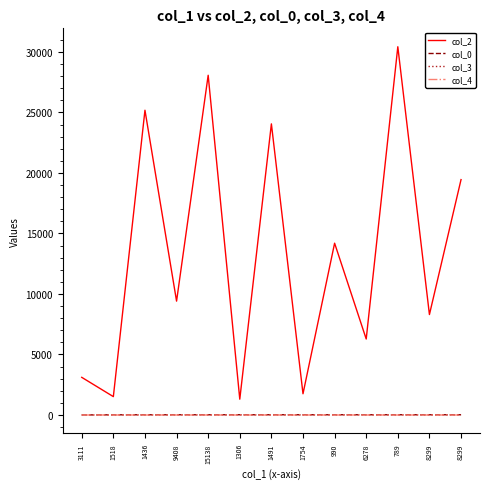

What are all the series names shown in the legend?

col_2, col_0, col_3, col_4